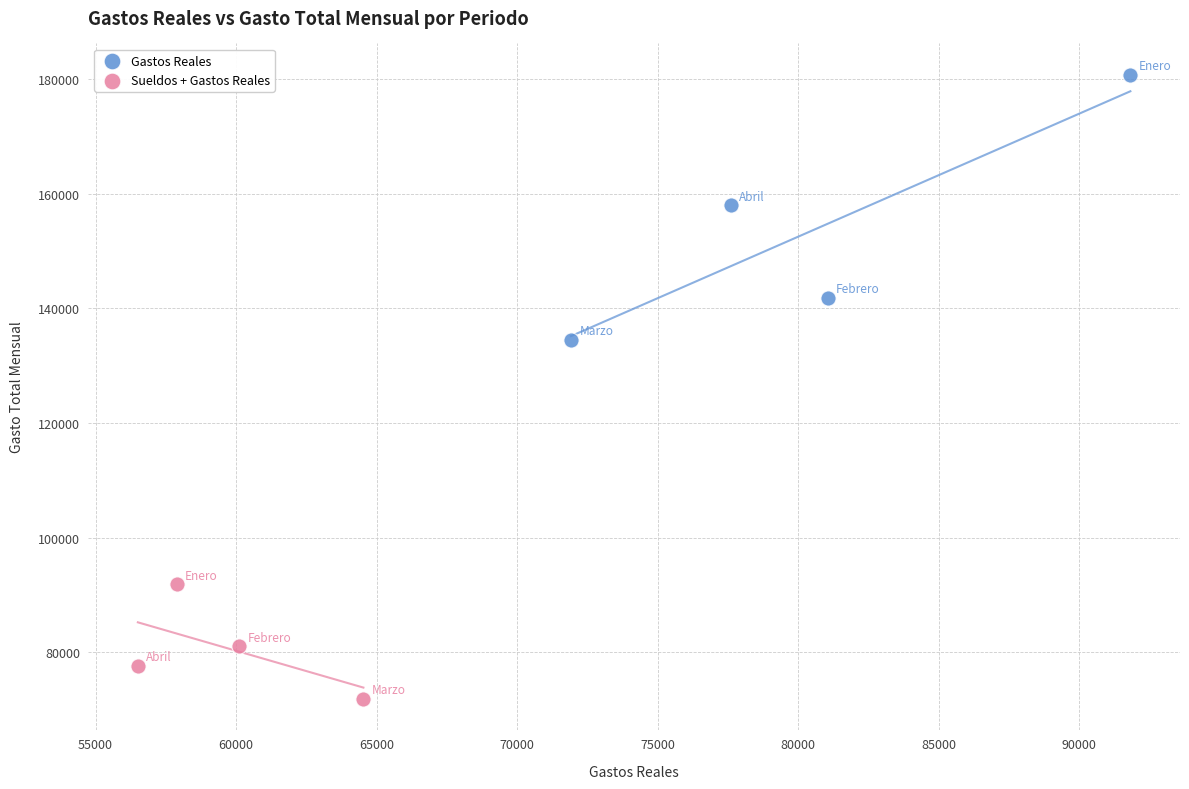

Which series contains the lowest Y value?

Sueldos + Gastos Reales